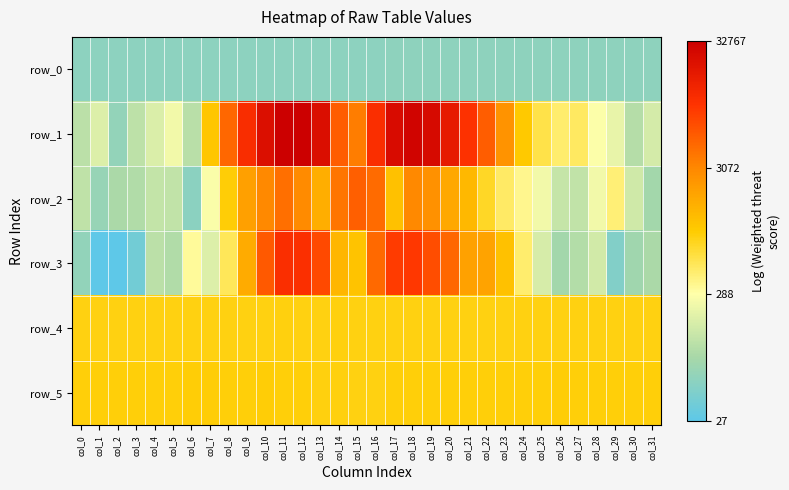

What is the greatest value displayed?

4.5